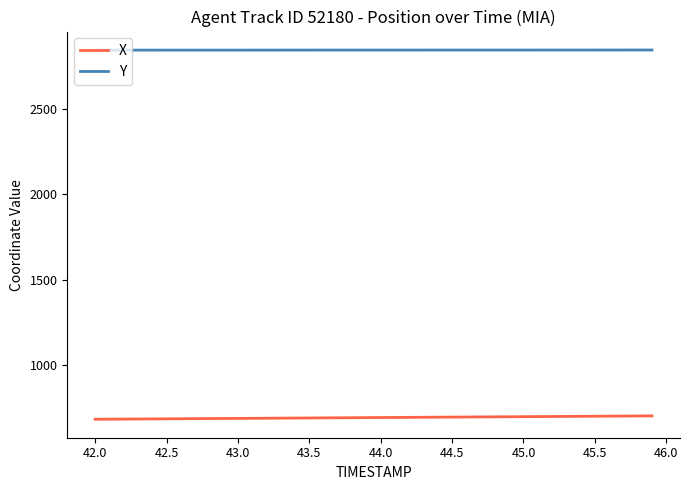

Rank the series by their average value, from lowest to highest.

X, Y